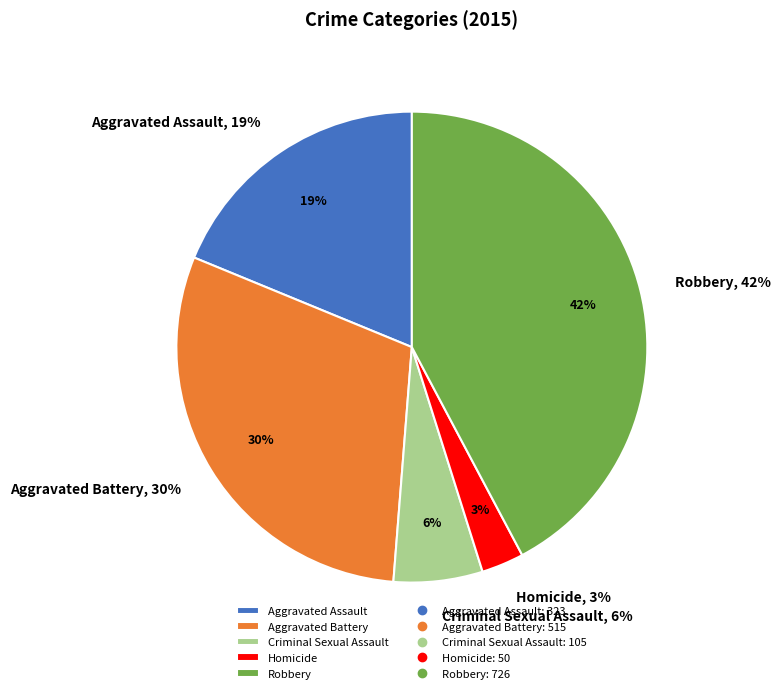

Does any single category account for the majority?

No